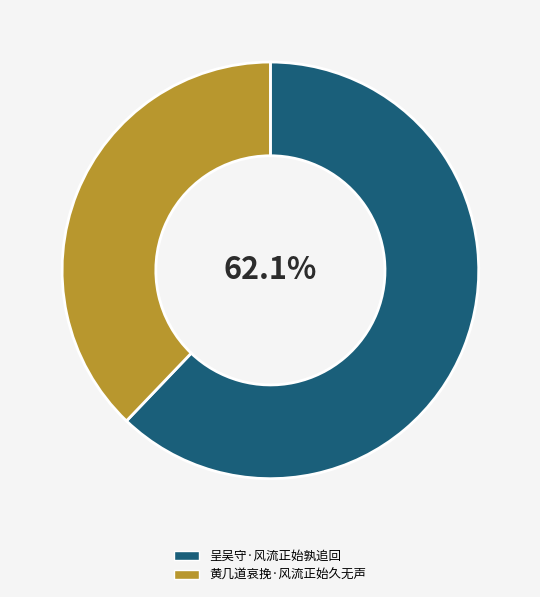

Which slice is the smallest?

黄几道哀挽·风流正始久无声